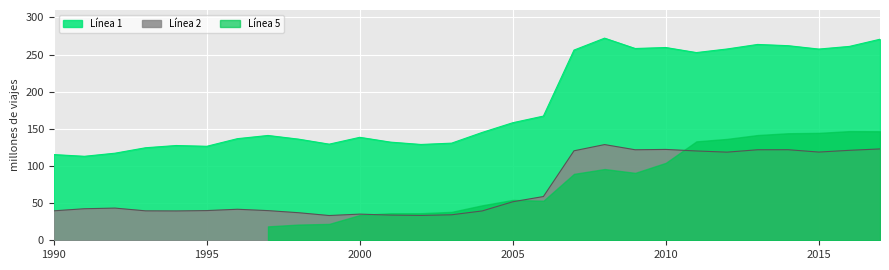

True or false: Línea 1 and Línea 2 cross at least once.

False